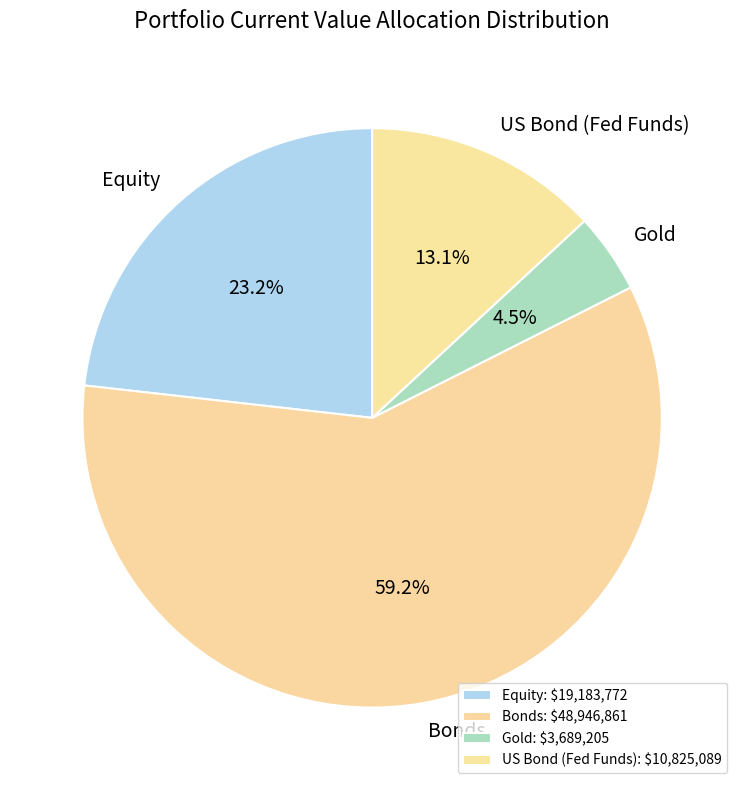

Which has a higher value, US Bond (Fed Funds) or Bonds?

Bonds